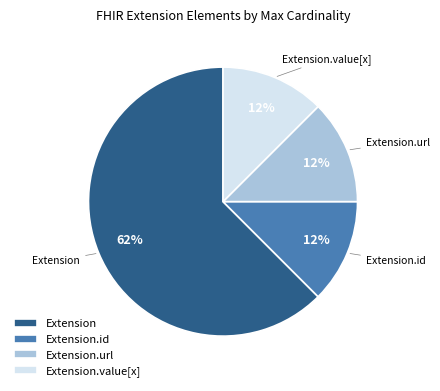

What is the largest slice in the pie chart?

Extension